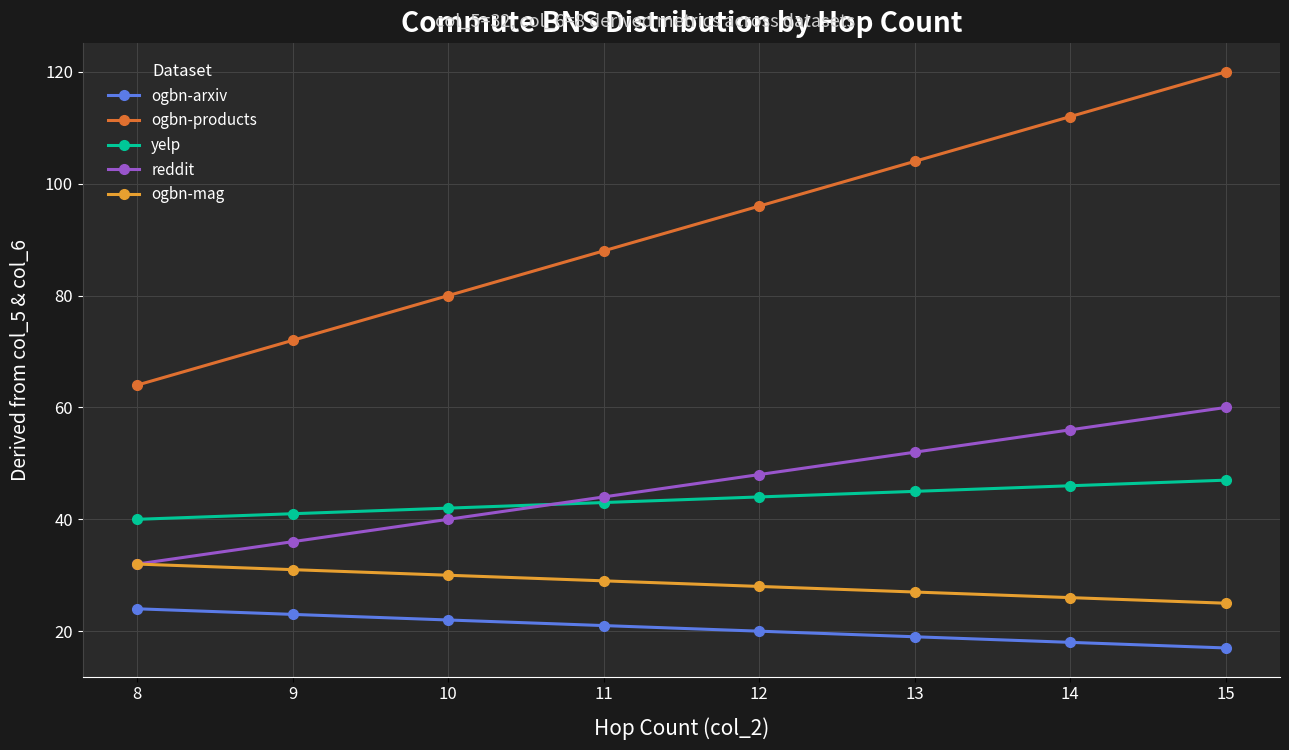

True or false: ogbn-mag has a value of 16 at 14.

False